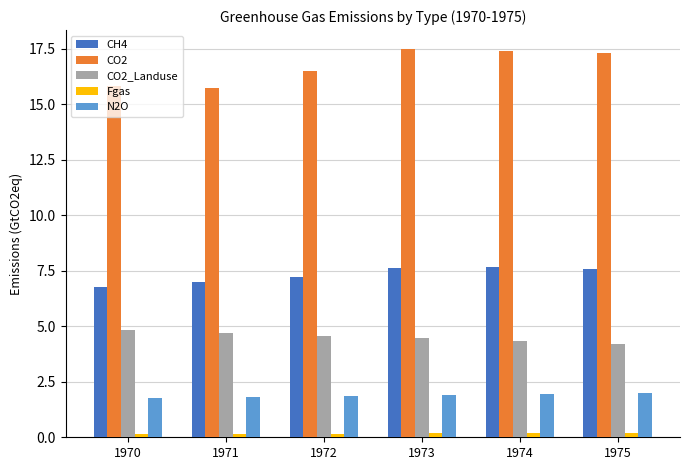

What is the value of the Fgas bar at the 2nd from the left?

0.2